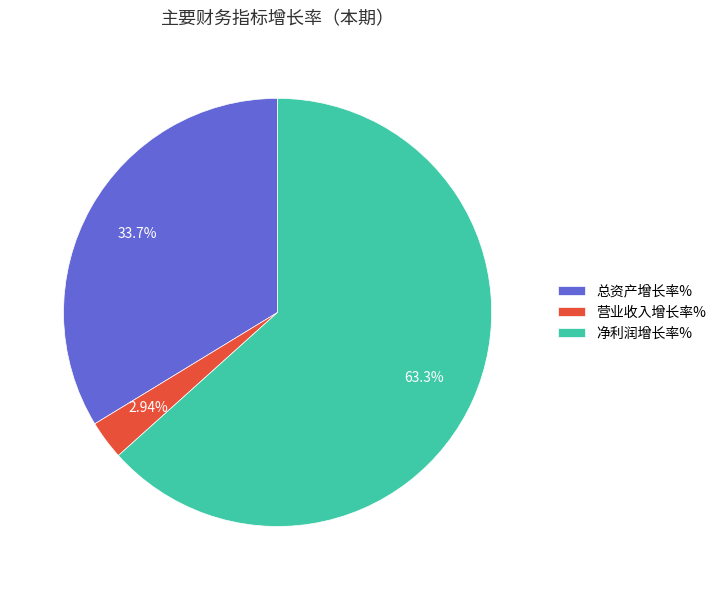

Which slice is the largest?

净利润增长率%